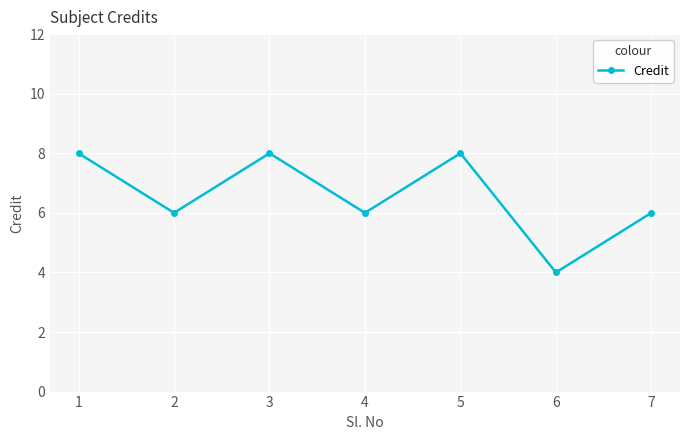

At which label does the data first exceed 6?

1